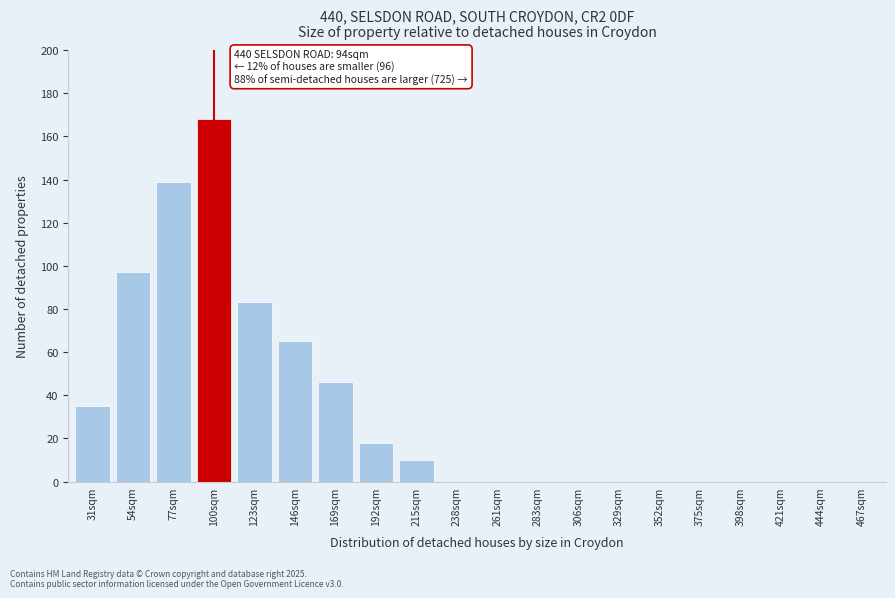

Reading left to right, list all the values displayed in this chart.

31sqm=35	54sqm=97	77sqm=139	100sqm=168	123sqm=83	146sqm=65	169sqm=46	192sqm=18	215sqm=10	238sqm=0	261sqm=0	283sqm=0	306sqm=0	329sqm=0	352sqm=0	375sqm=0	398sqm=0	421sqm=0	444sqm=0	467sqm=0